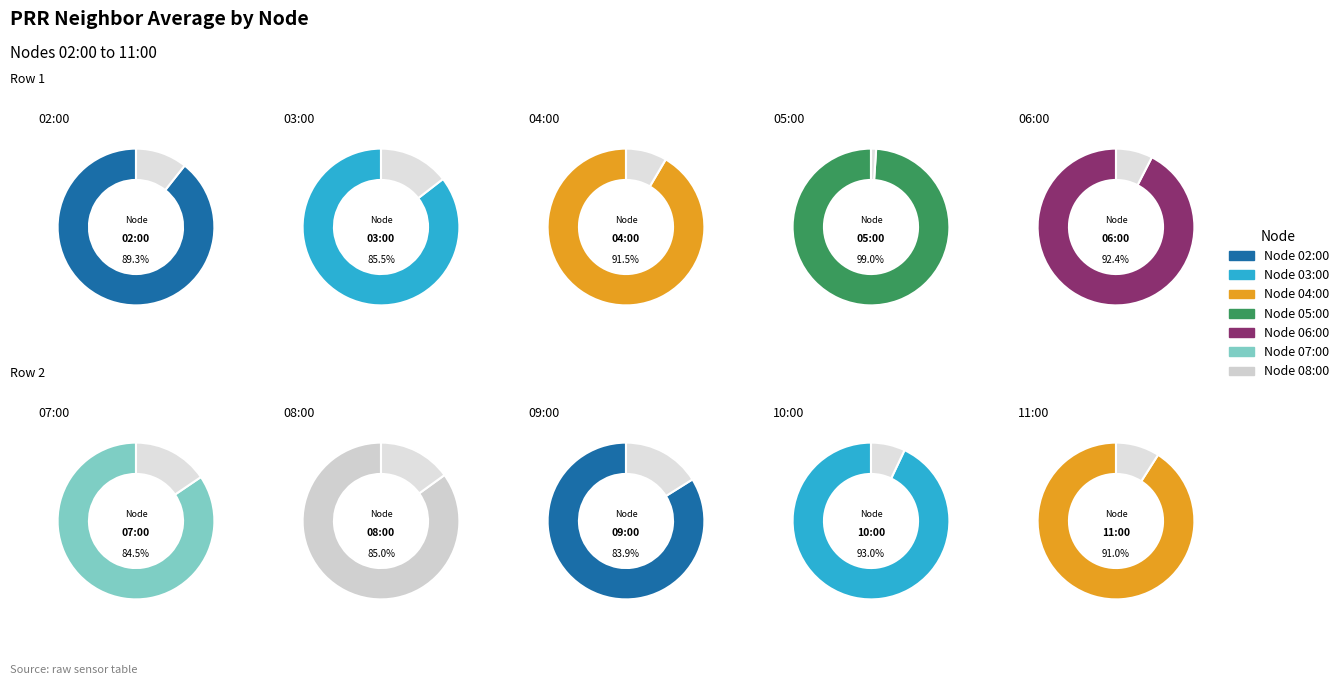

What is the largest slice in the pie chart?

05:00